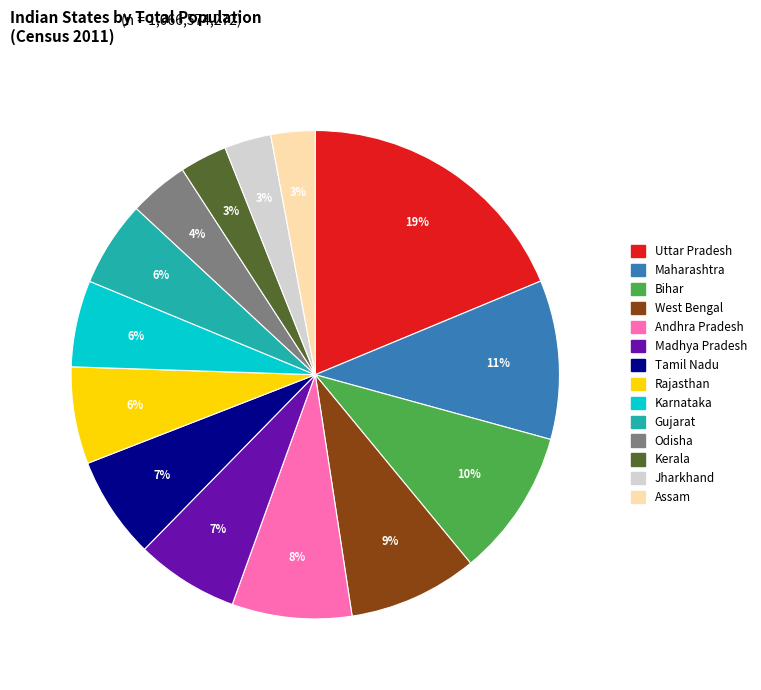

To the nearest percent, what portion does Jharkhand represent?

3%